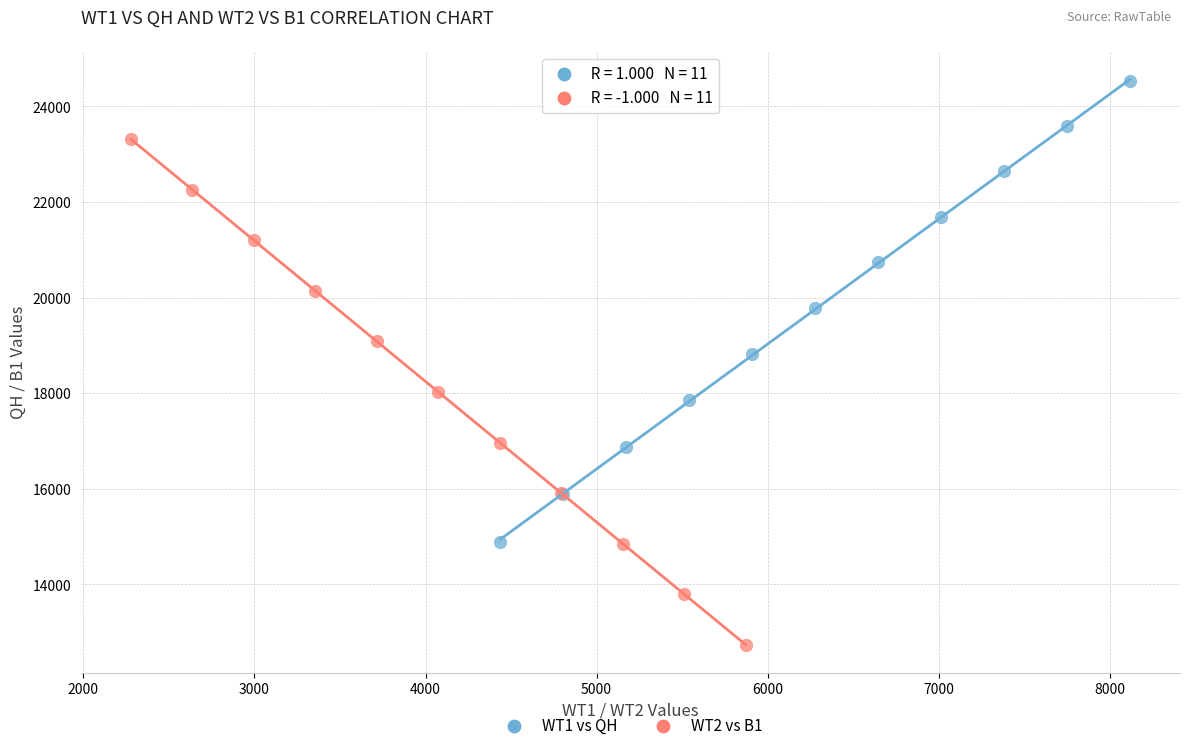

Which series reaches the minimum Y coordinate?

WT2 vs B1